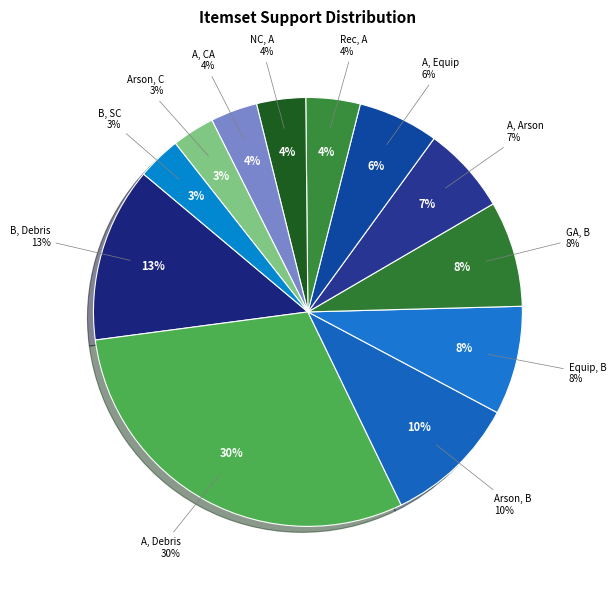

To the nearest percent, what portion does Recreation and ceremony, A represent?

4%